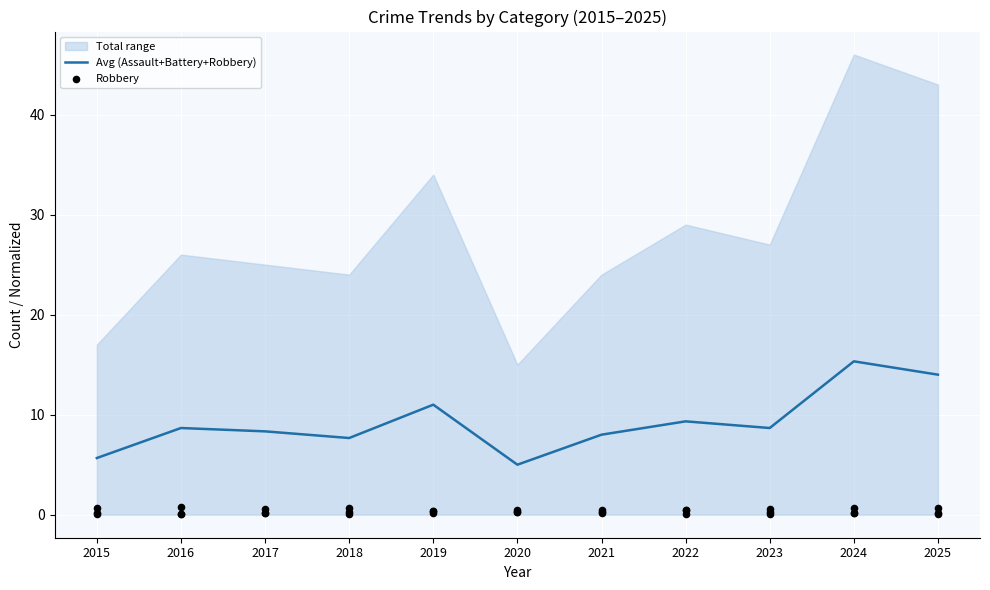

Is it true that Avg (Assault+Battery+Robbery) equals 8.7 at 2016?

True